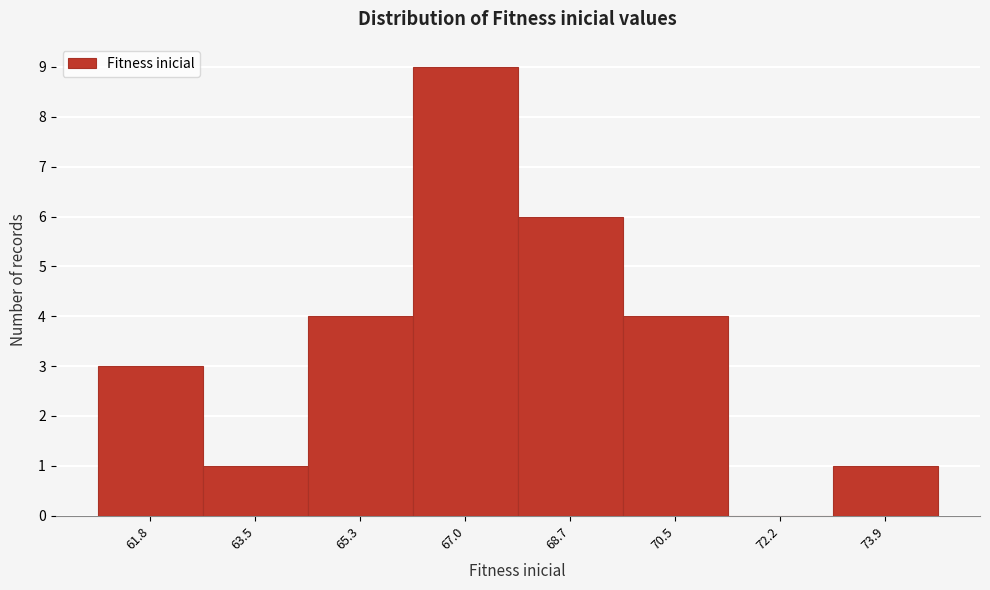

Reading left to right, list every bar in this chart as the range it spans on the x-axis followed by its height. Neither the bar edges nor the heights are printed on the chart, so give them approximately, as read against the axes.

61.0 to 62.6: 3
62.6 to 64.4: 1
64.4 to 66.2: 4
66.2 to 67.8: 9
67.8 to 69.6: 6
69.6 to 71.4: 4
71.4 to 73.0: 0
73.0 to 74.8: 1